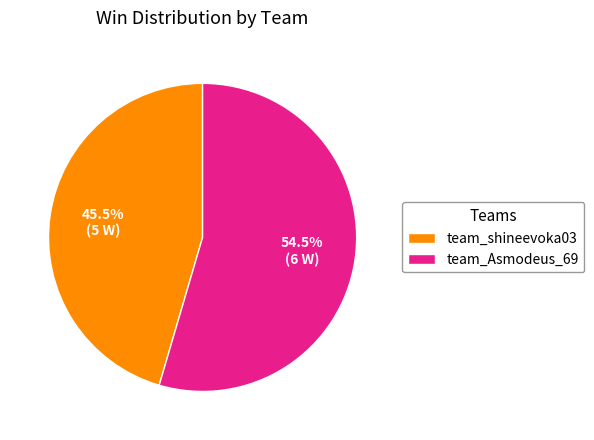

How many slices are in this pie chart?

2